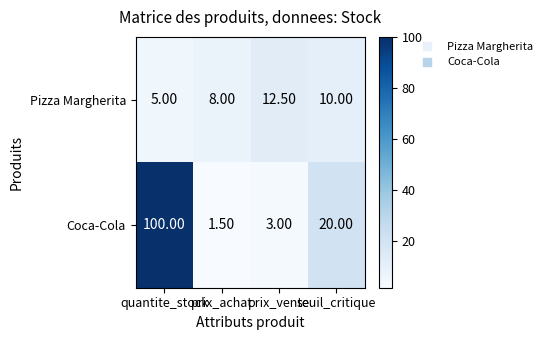

What is the difference between the second highest and minimum values in the Pizza Margherita series?

5.0